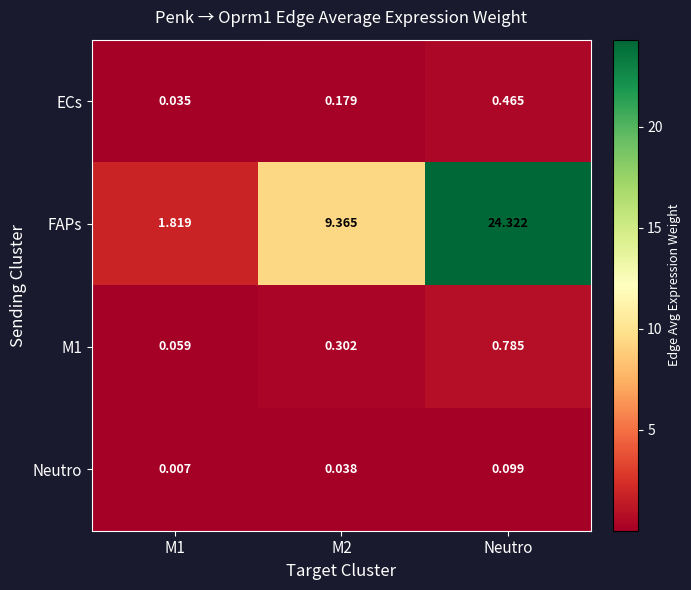

What is the total value across all series at Neutro?

25.7